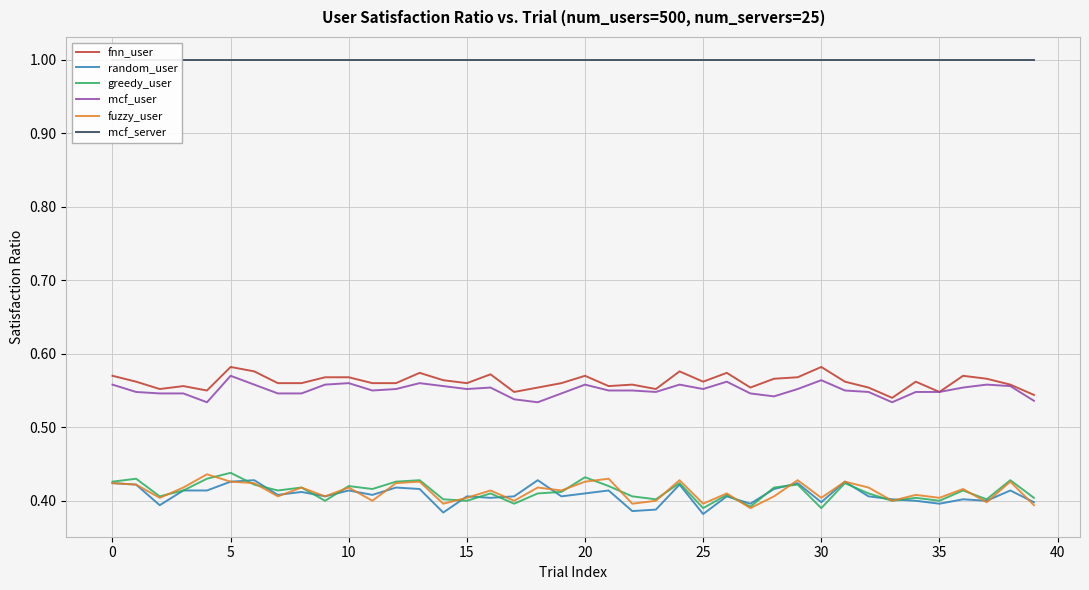

The value of mcf_server at 24 is 1.0. True or false?

True